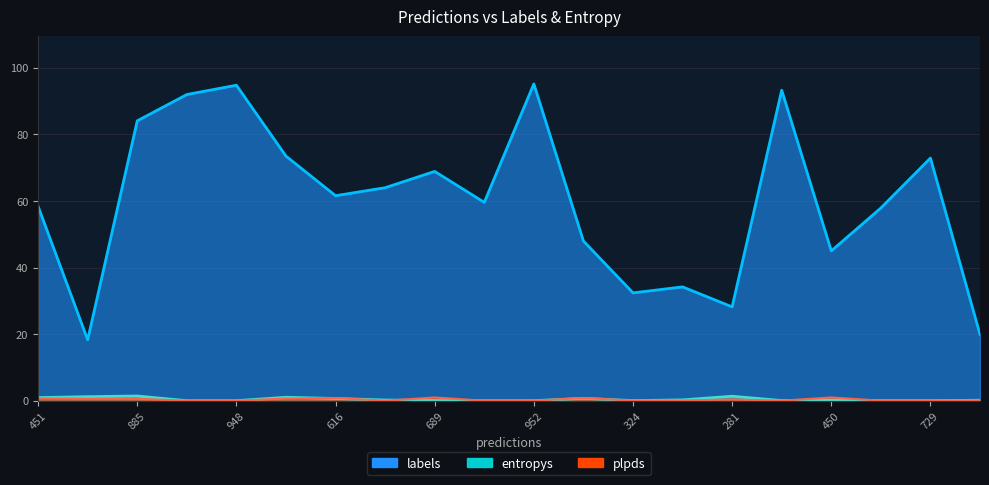

Is the value of plpds at 948 greater than the value of entropys at 15?

Yes